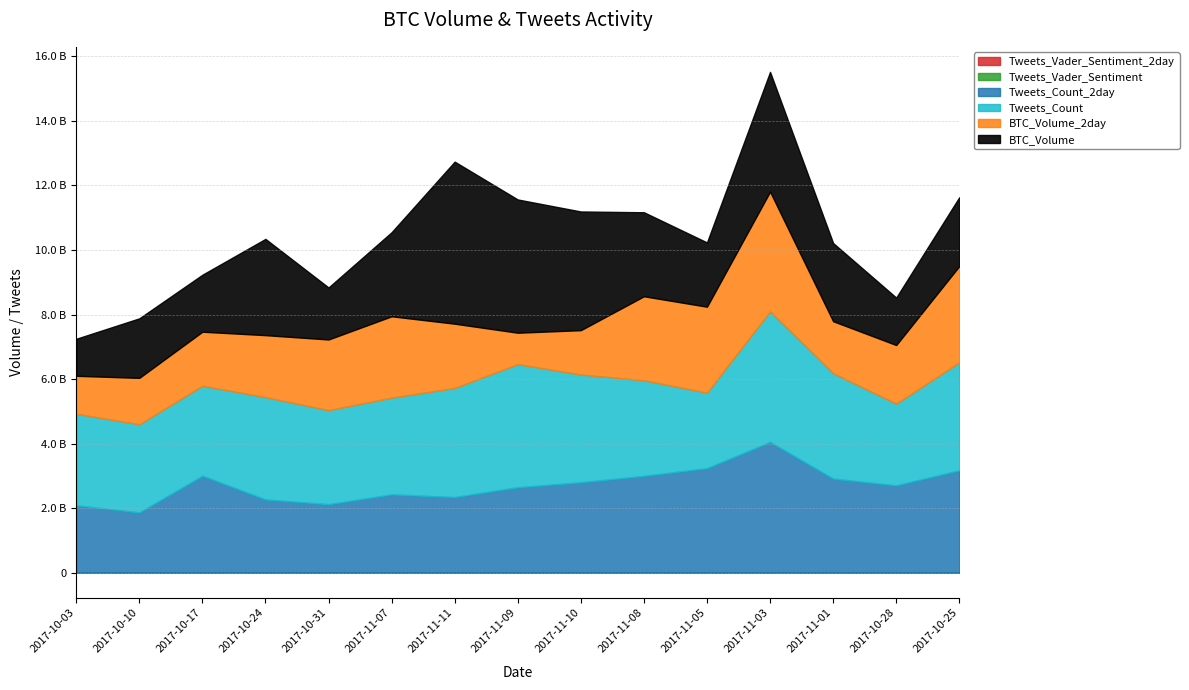

The BTC_Volume series shows 2718580984.6 at 2017-10-17. True or false?

False